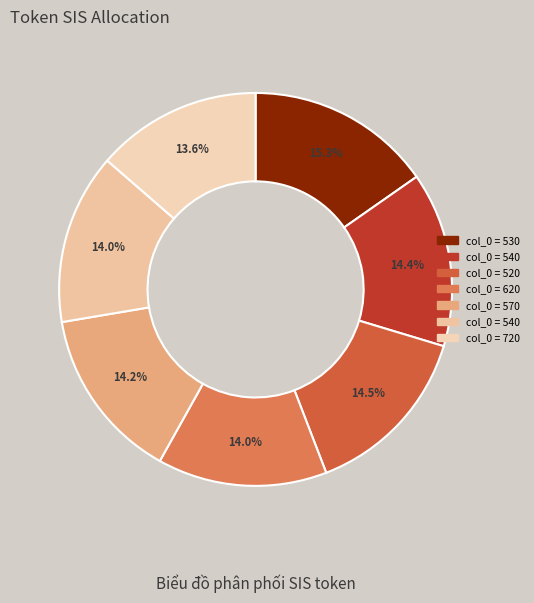

How many segments does this pie chart have?

7